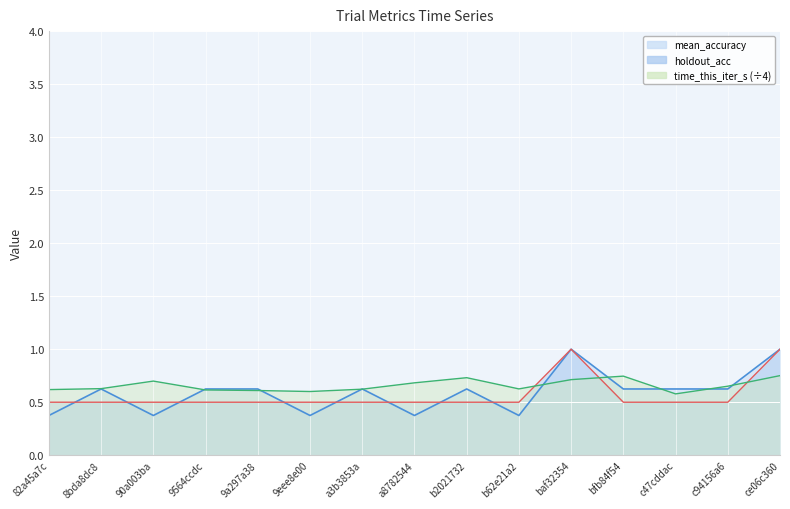

At which label is holdout_acc closest to 0?

82a45a7c